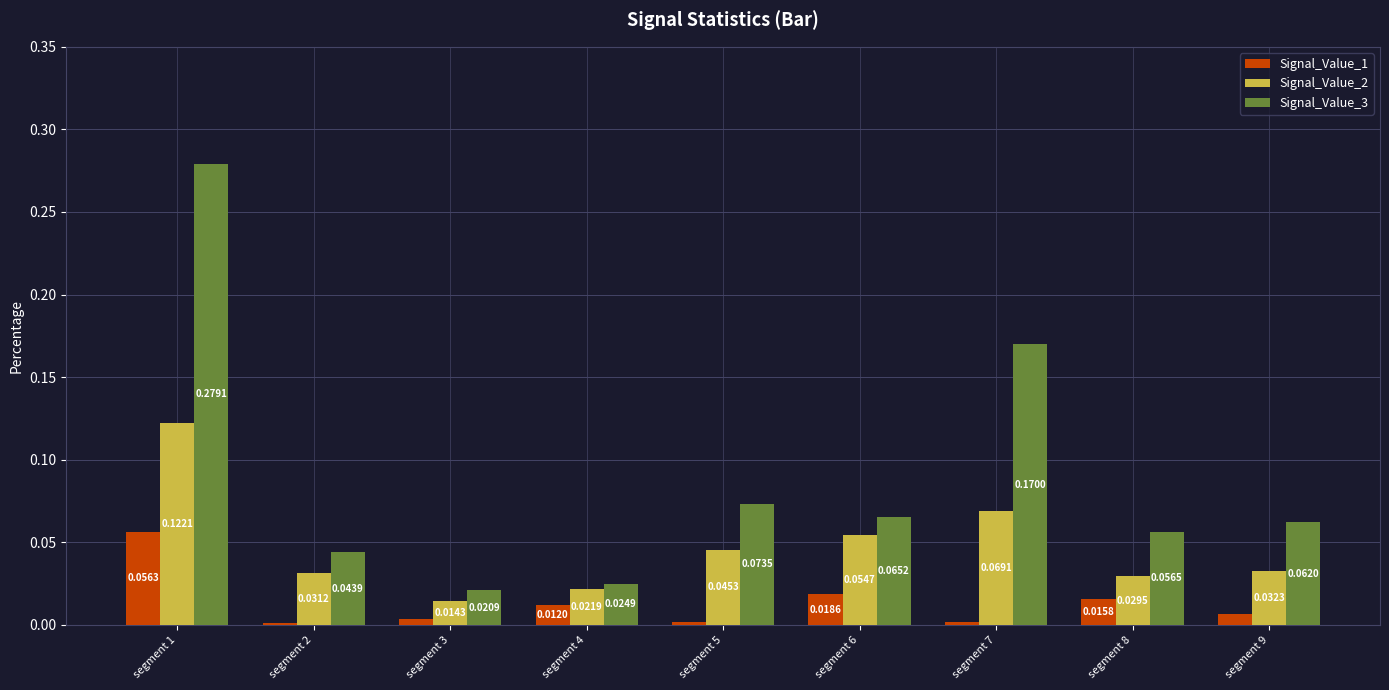

How many bars are there in total?

27